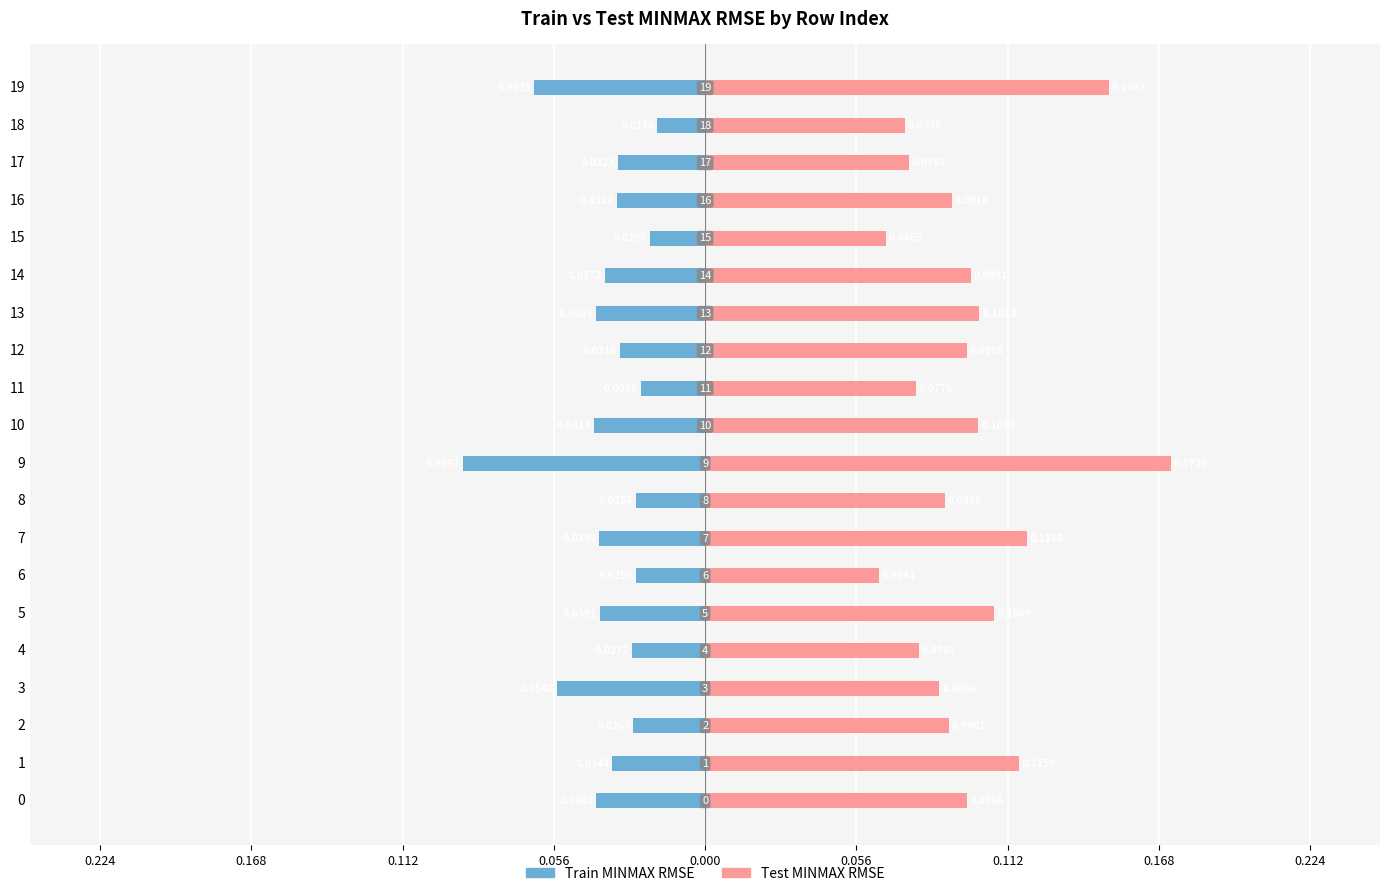

Is the value of Test MINMAX RMSE at 3 greater than the value of Train MINMAX RMSE at 18?

Yes